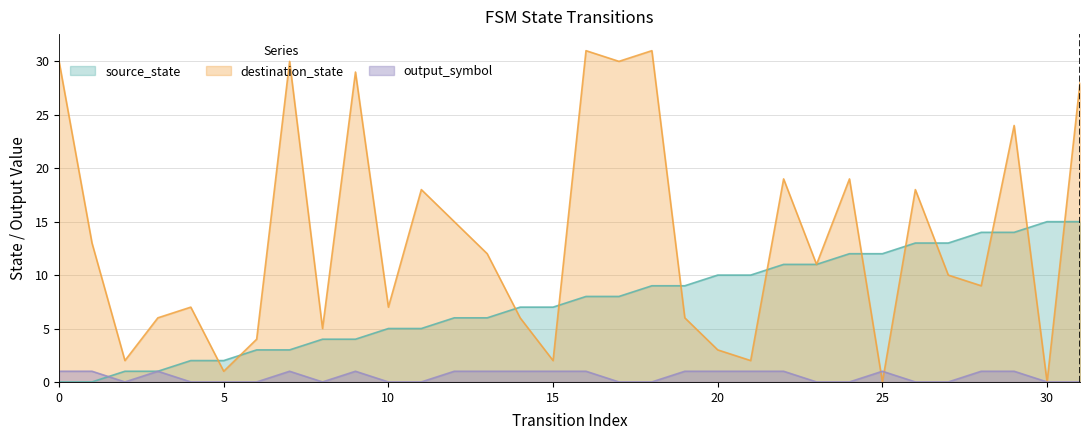

What is the average value of the destination_state series?

13